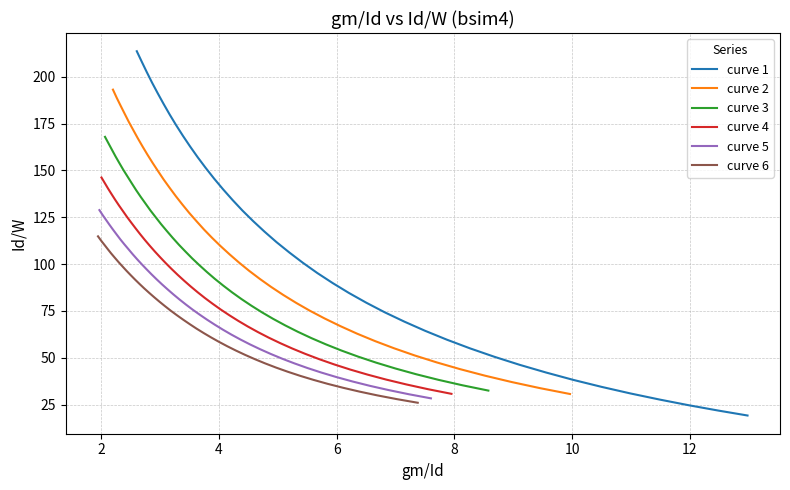

True or false: curve 4 and curve 5 cross at least once.

False